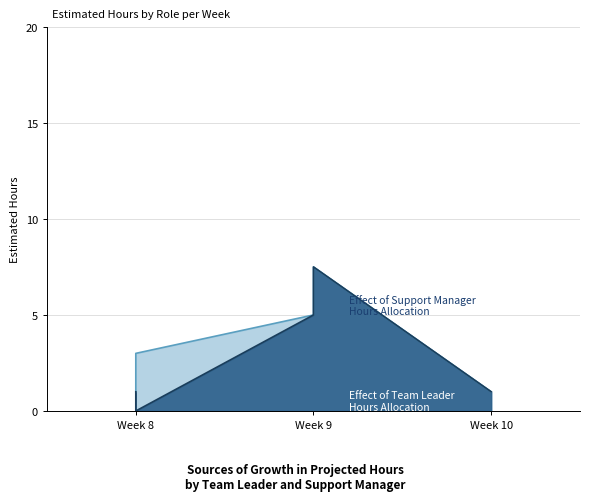

How many lines are shown in the chart?

2